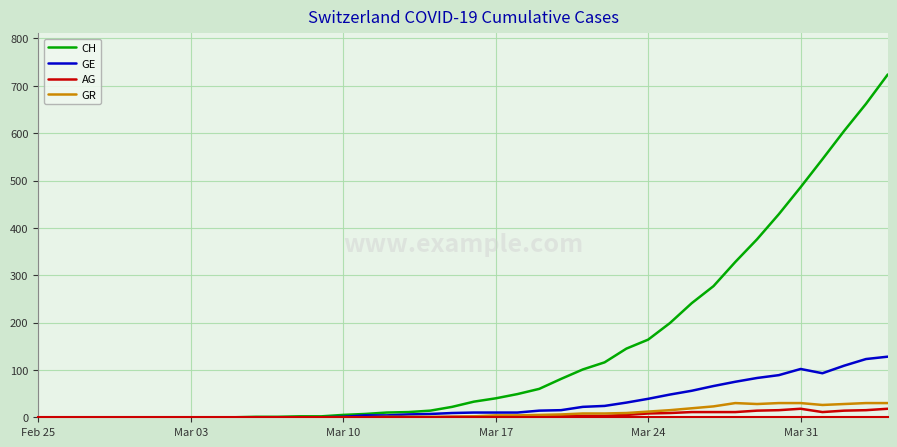

Which series has the largest total across all categories?

CH